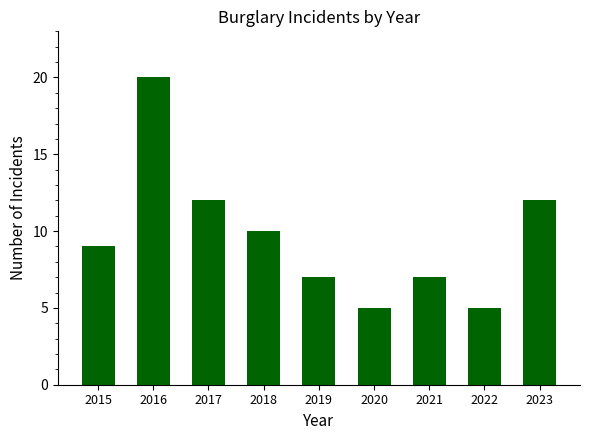

True or false: the data shows 5 at 2021.

False